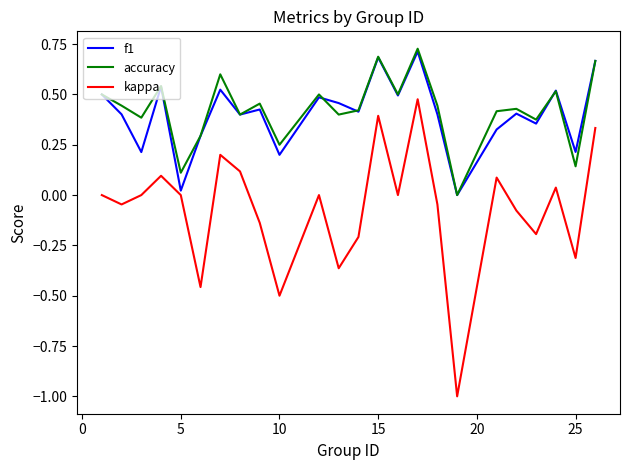

True or false: accuracy and kappa cross at least once.

False